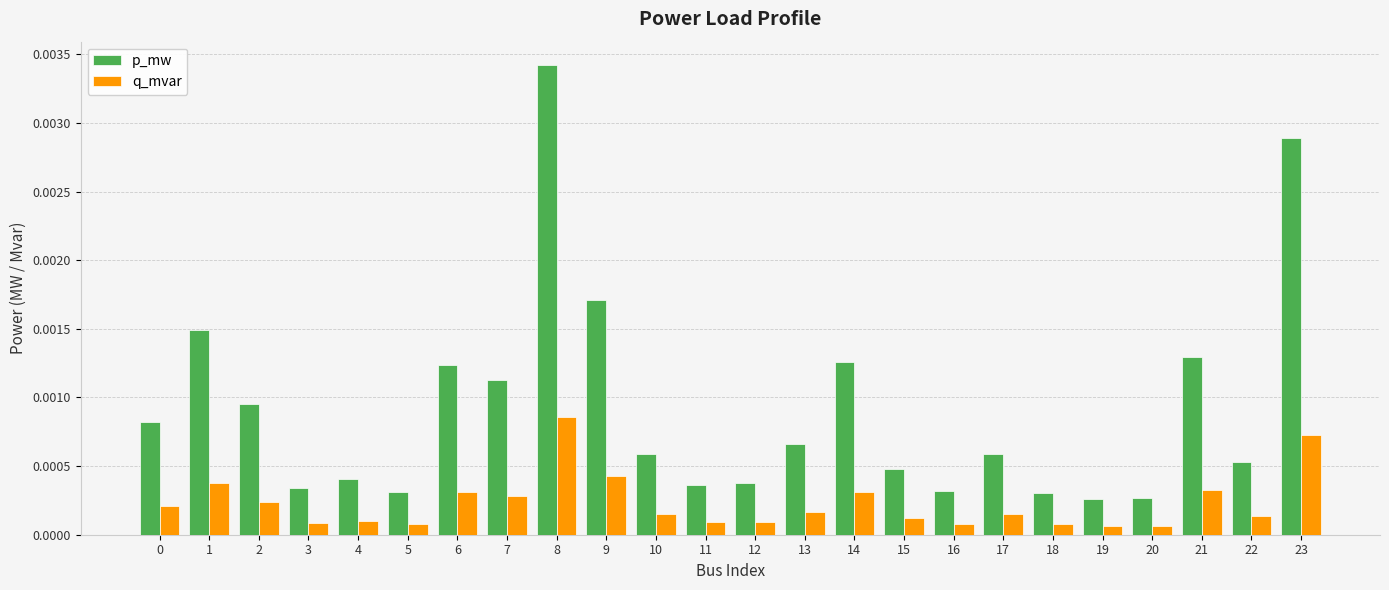

Which category has the highest value across all series?

8